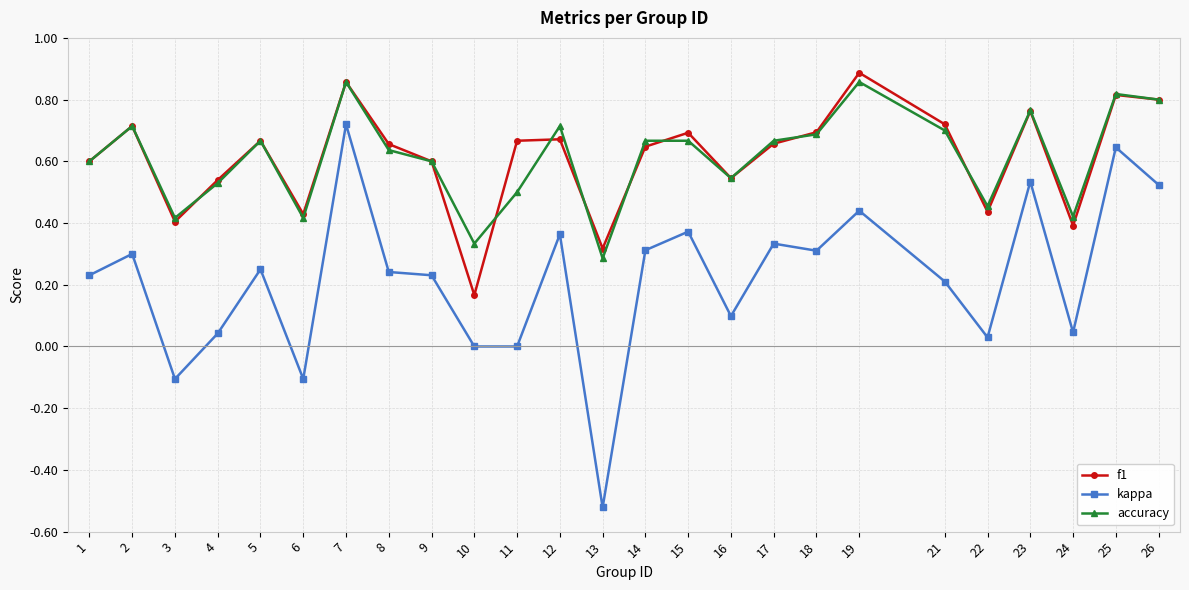

How many categories are shown in the chart?

25